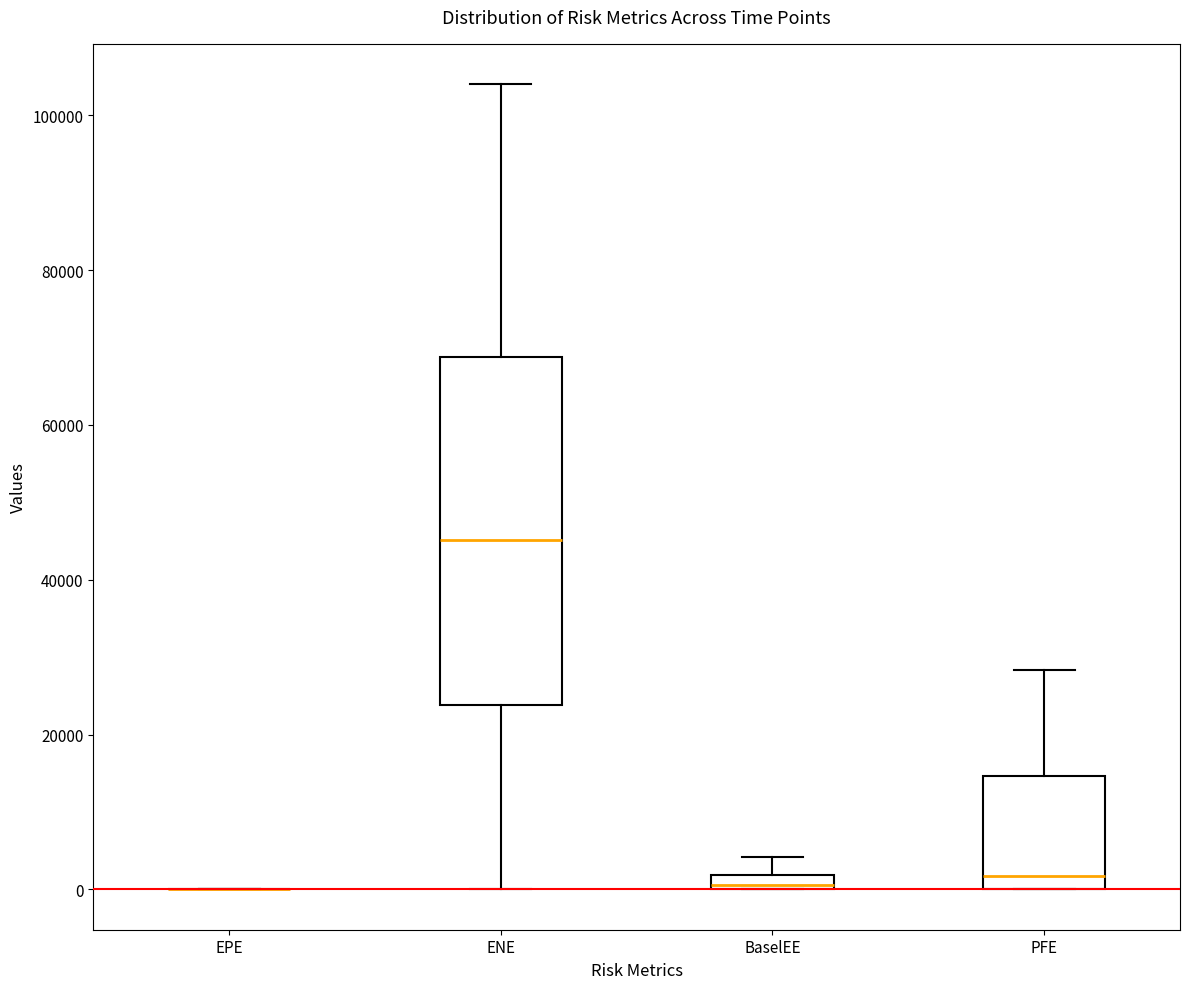

Comparing the boxes themselves (not the whiskers), which one is the tallest?

ENE